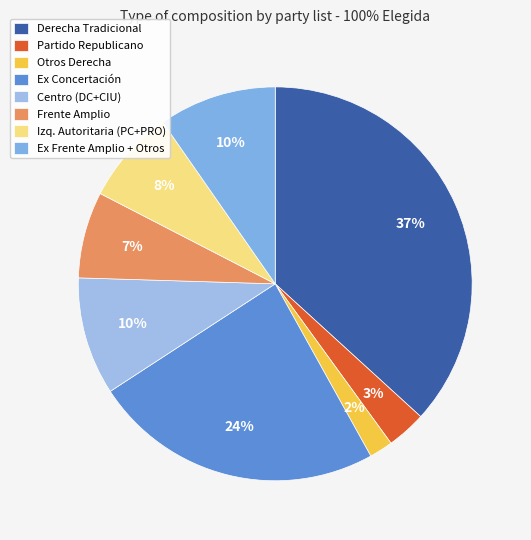

What percentage is the Partido Republicano slice, to the nearest percent?

3%